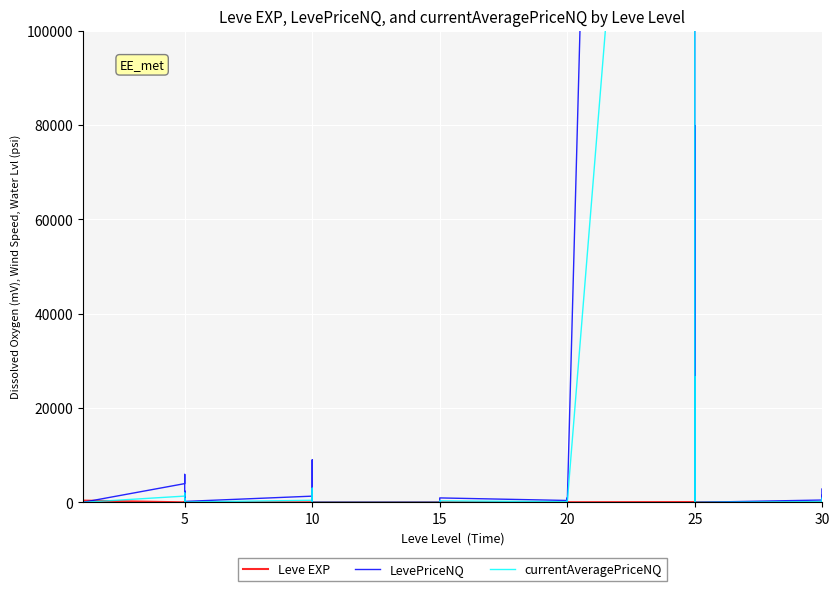

The LevePriceNQ series shows 2105321.4 at 30. True or false?

False